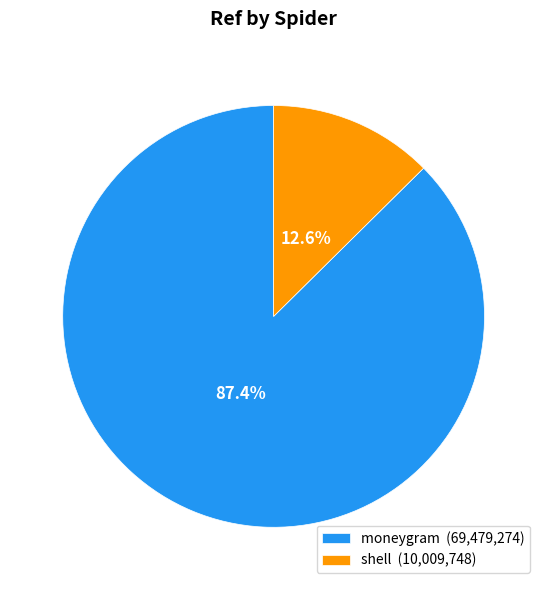

The shell slice represents 24% of the pie. True or false?

False